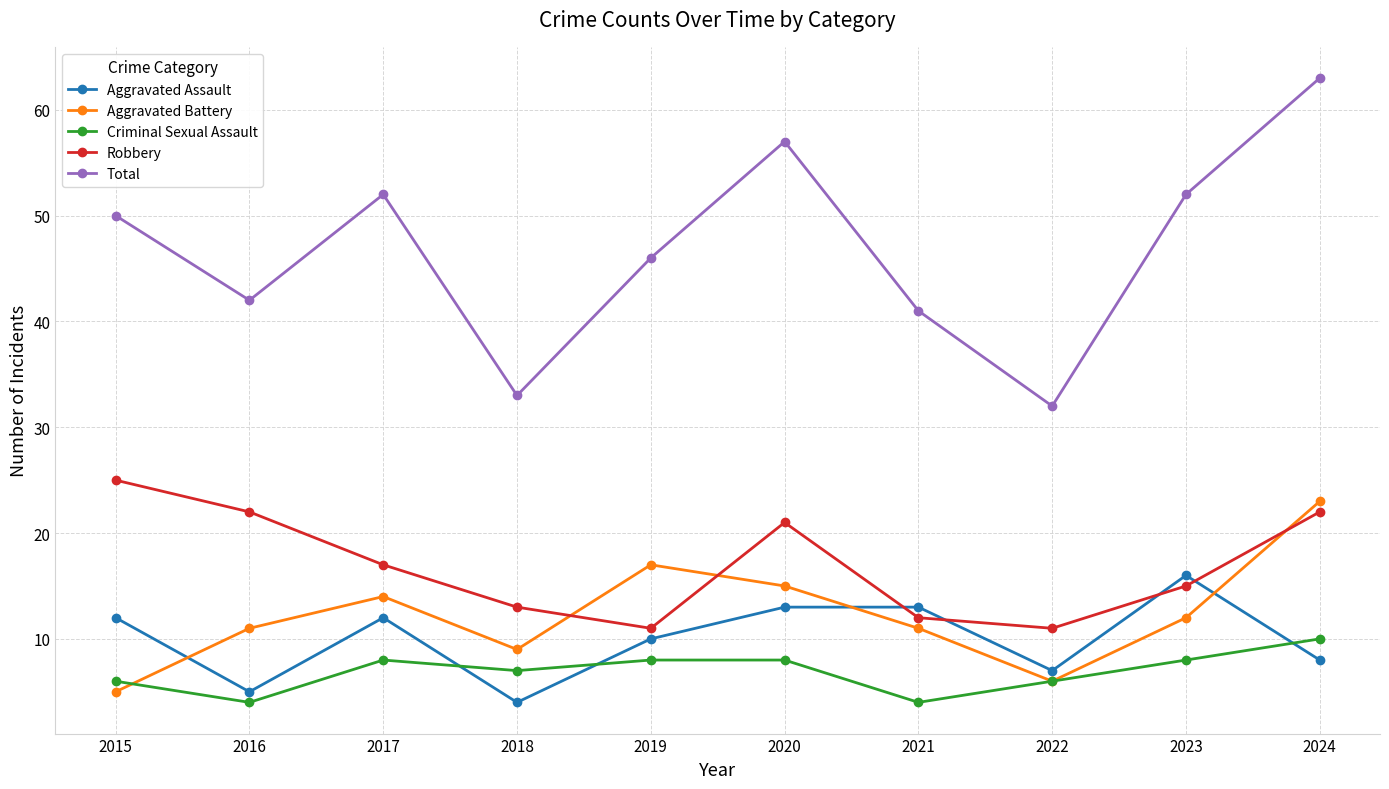

At 2015, list the series in order from largest to smallest.

Total, Robbery, Aggravated Assault, Criminal Sexual Assault, Aggravated Battery